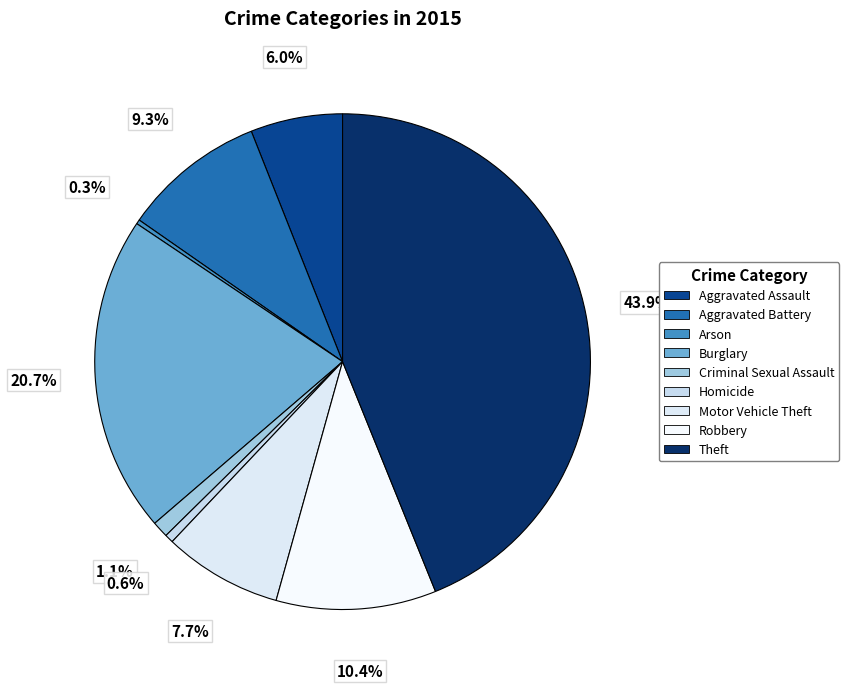

Is it true that Homicide is 10% of the pie?

False